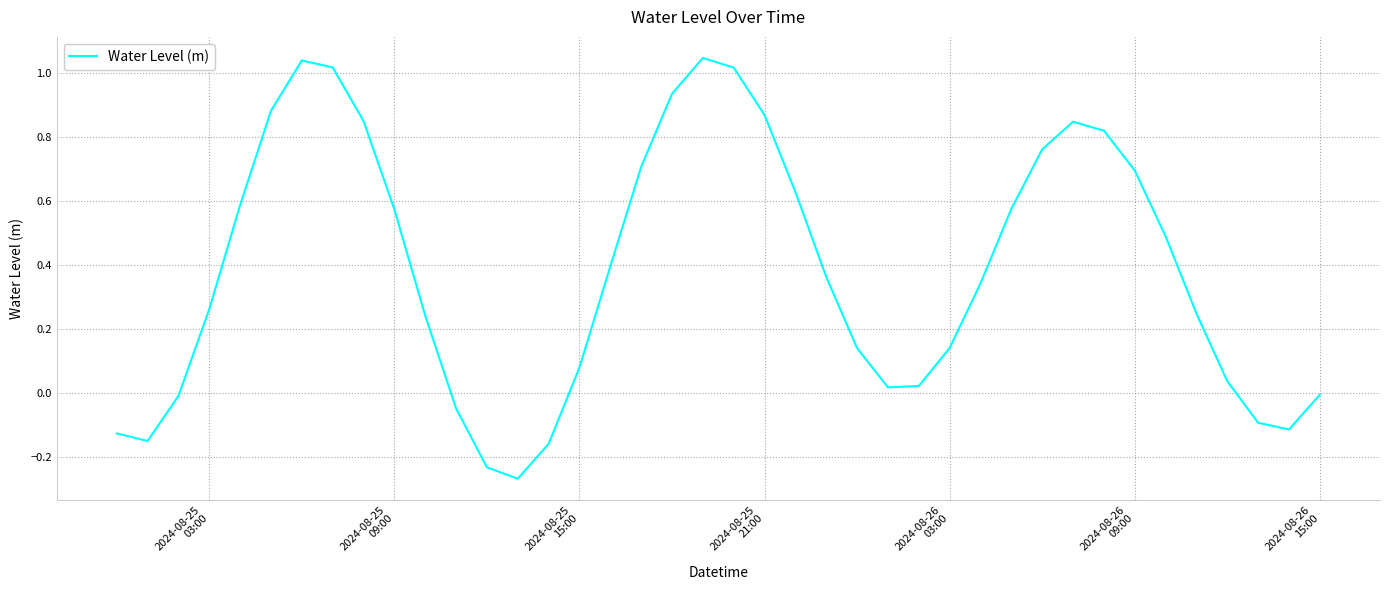

What is the difference between the maximum and minimum values?

1.3